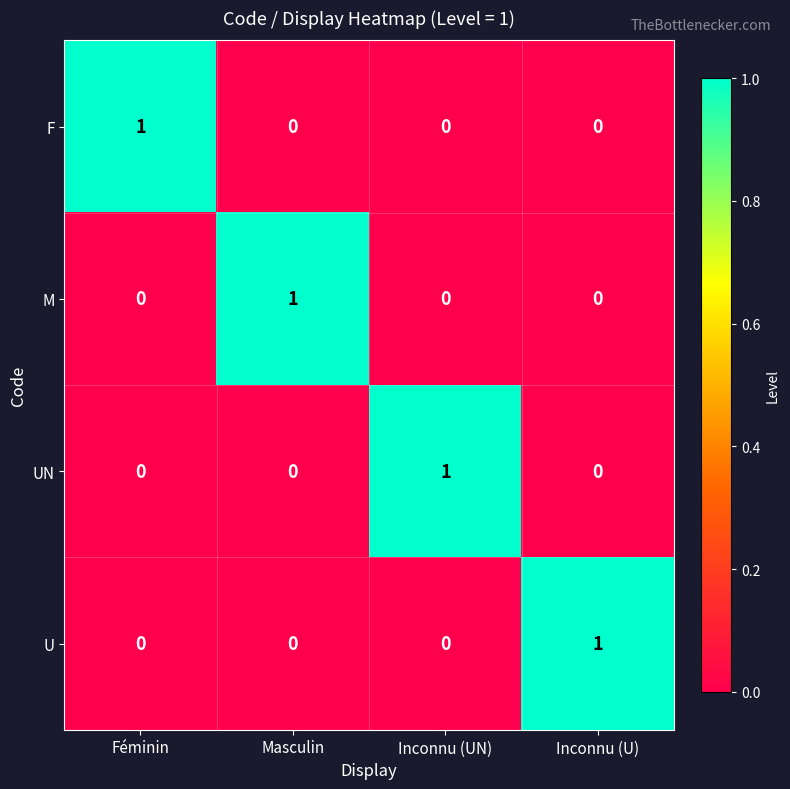

What is the maximum value shown in the chart?

1